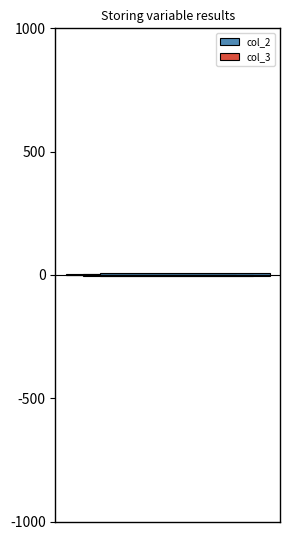

What are all the series names shown in the legend?

col_2, col_3